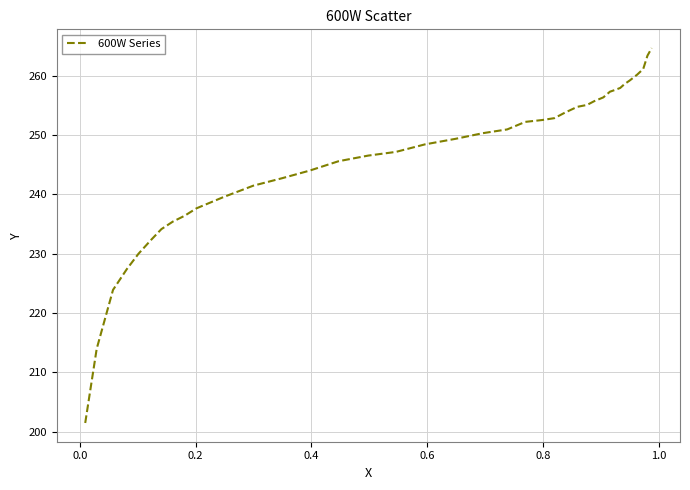

What is the difference between the maximum and minimum values?

63.2